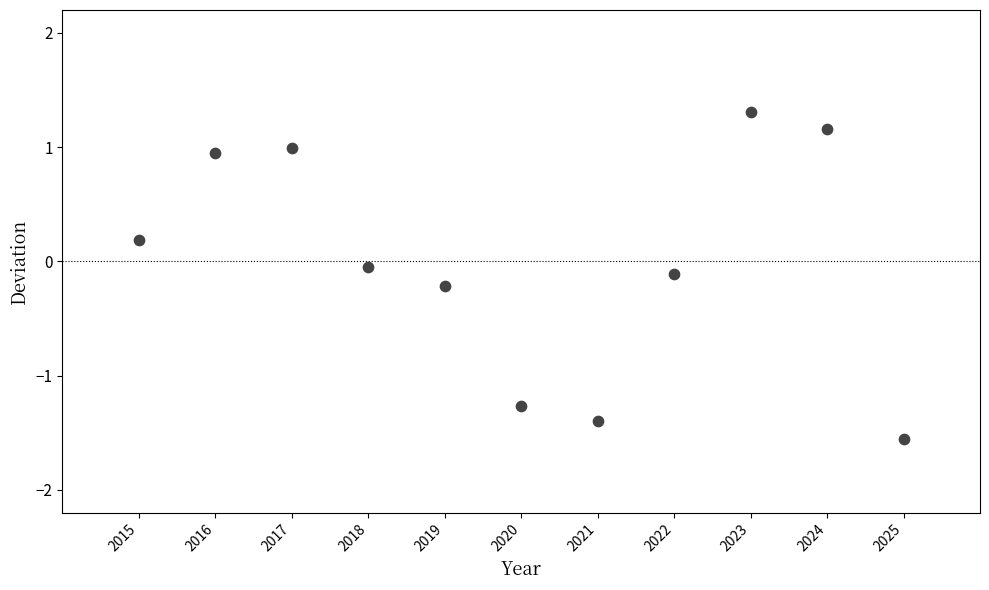

What is the average X value?

2020.0